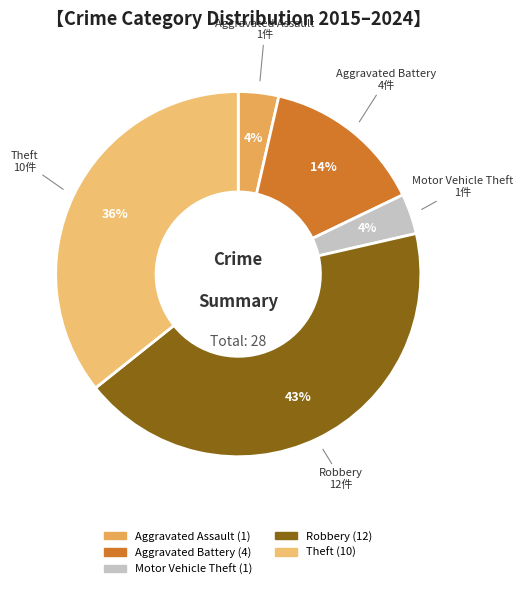

Which has a higher value, Robbery or Aggravated Assault?

Robbery